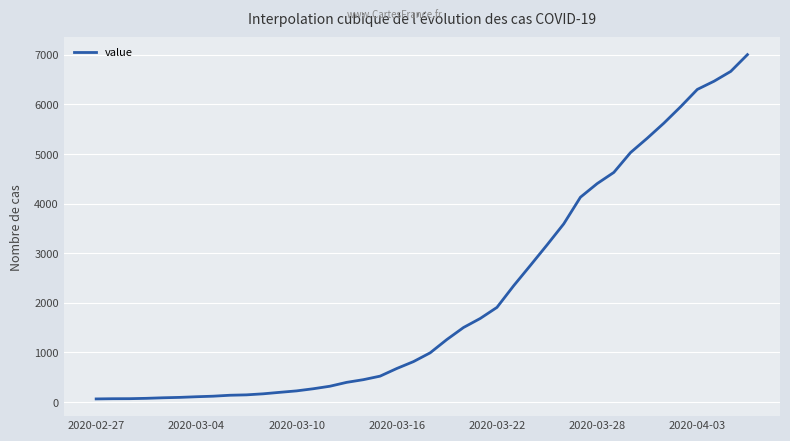

What is the maximum value shown in the chart?

7004